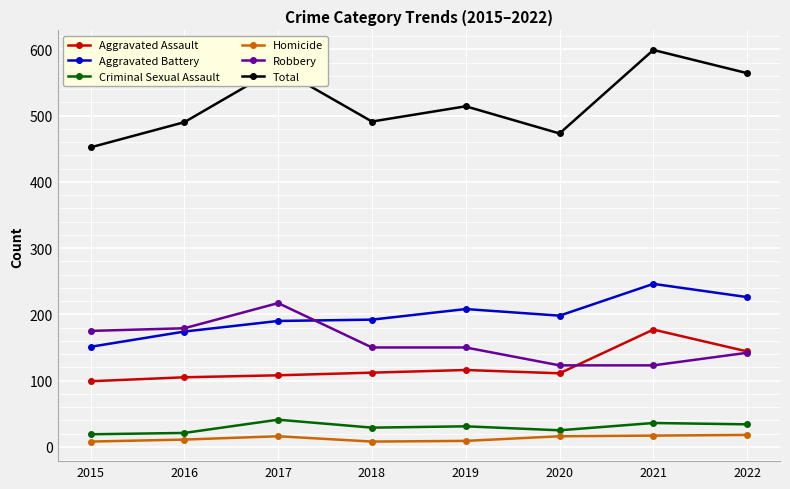

What is the difference between the Total values at 2016 and 2017?

82